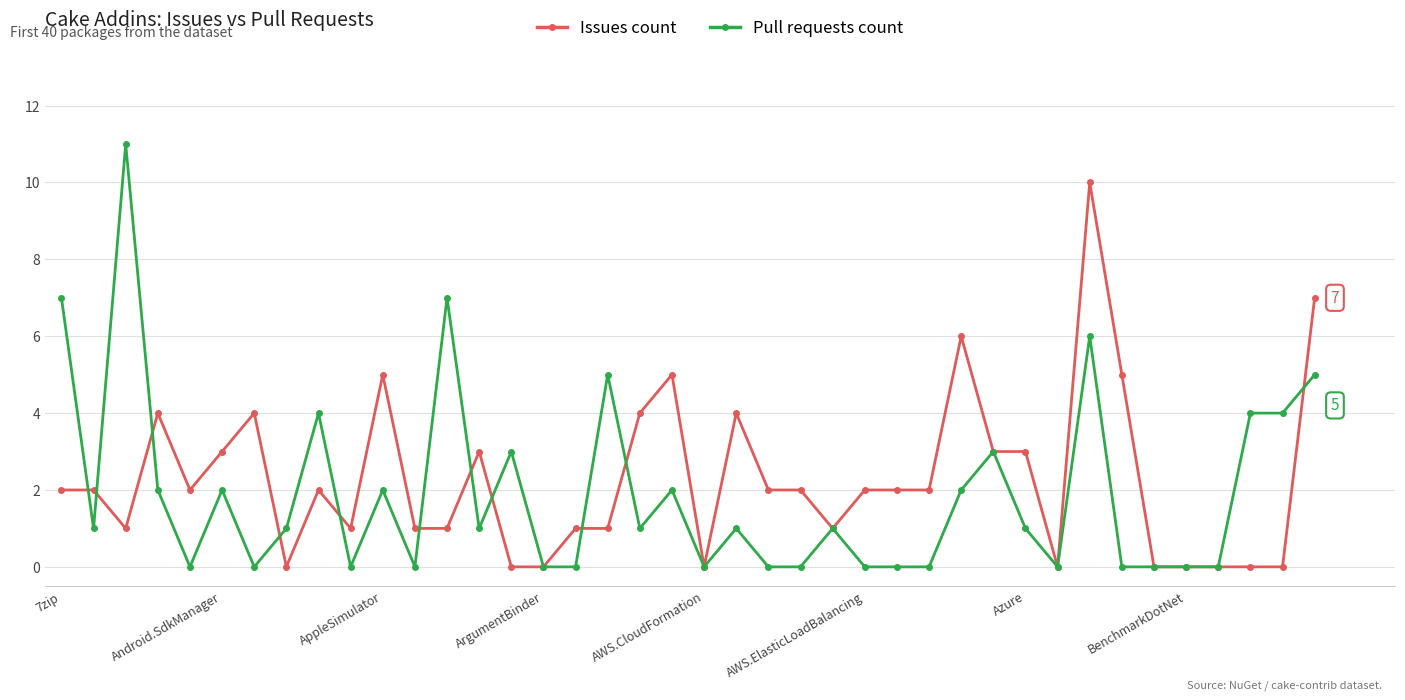

True or false: Pull requests count has more than 0 interior local peaks.

True